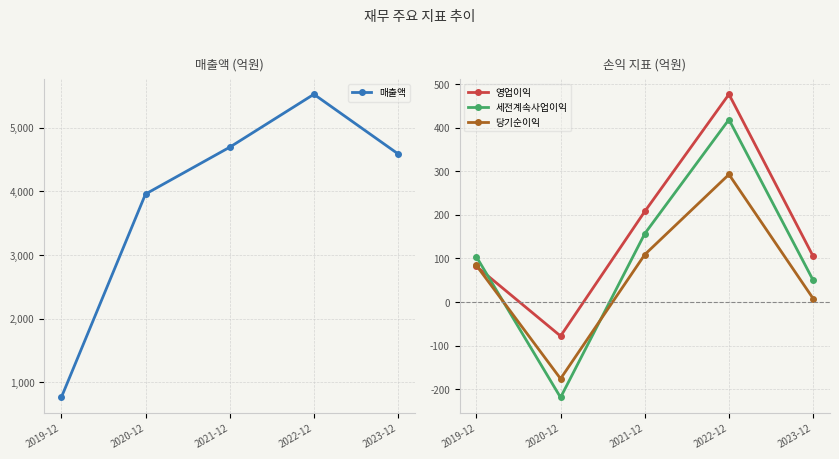

At which category does the chart reach its minimum across all series?

2020-12